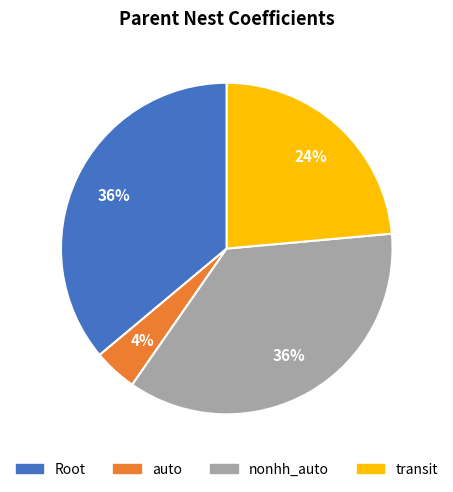

Is there any slice that represents more than half of the pie?

No